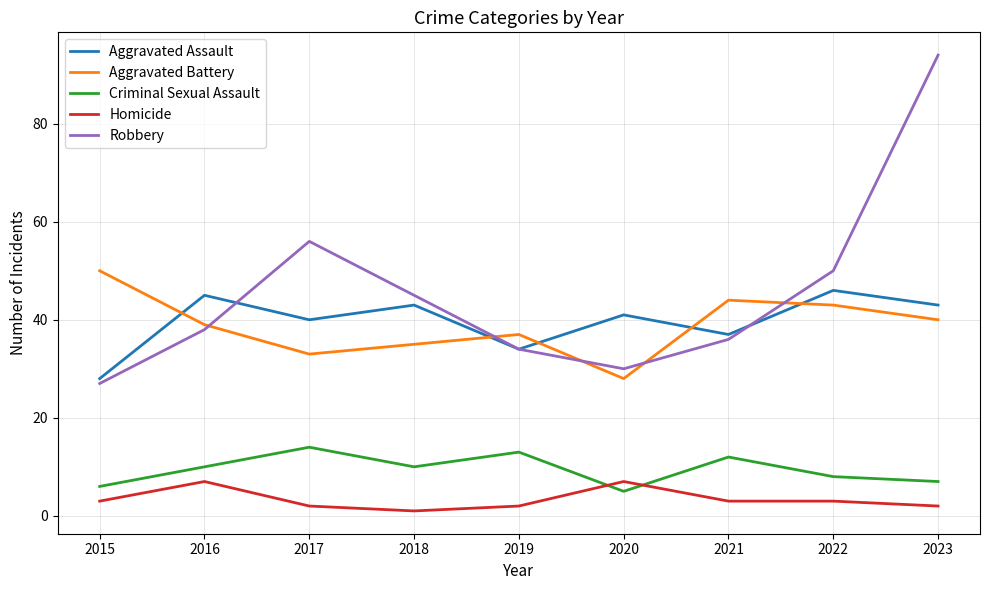

What is the maximum value shown in the chart?

94